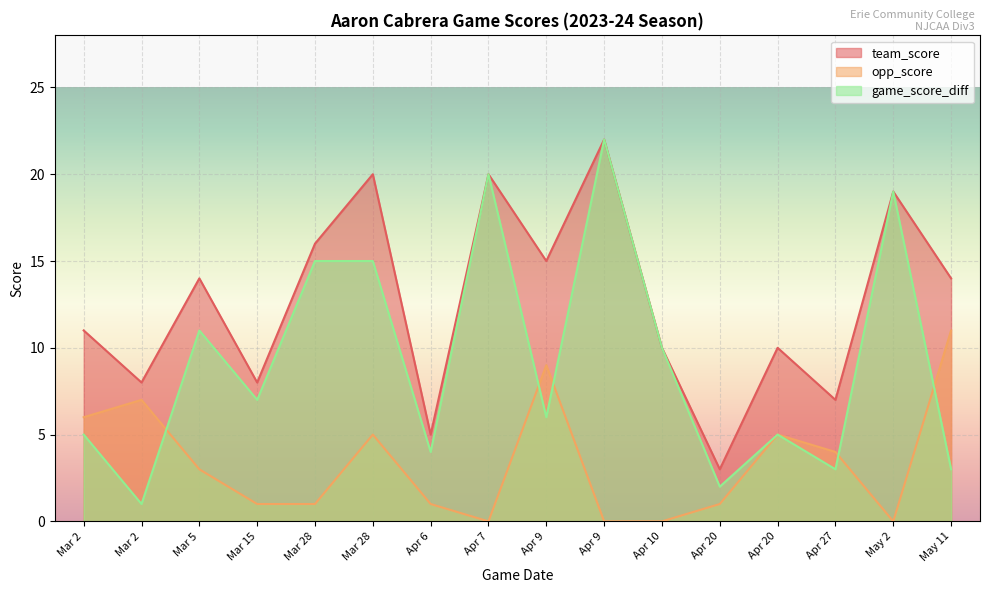

Which series has the largest range (max minus min)?

game_score_diff